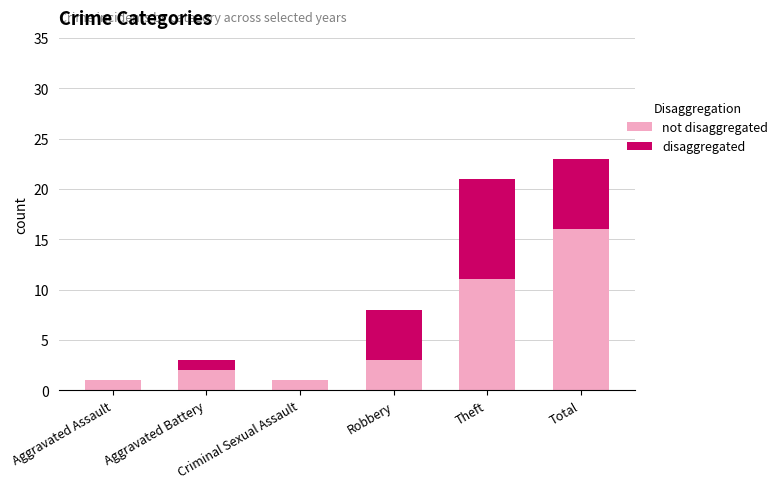

What is the total value across all series at Robbery?

8